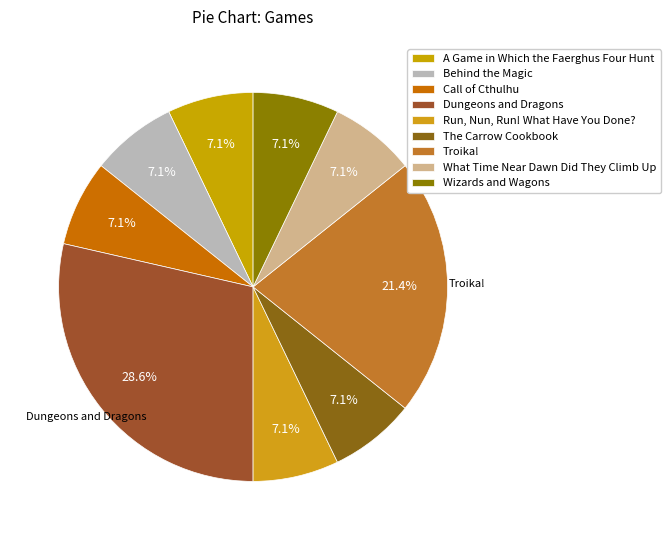

Which category has the biggest portion of the pie?

Dungeons and Dragons